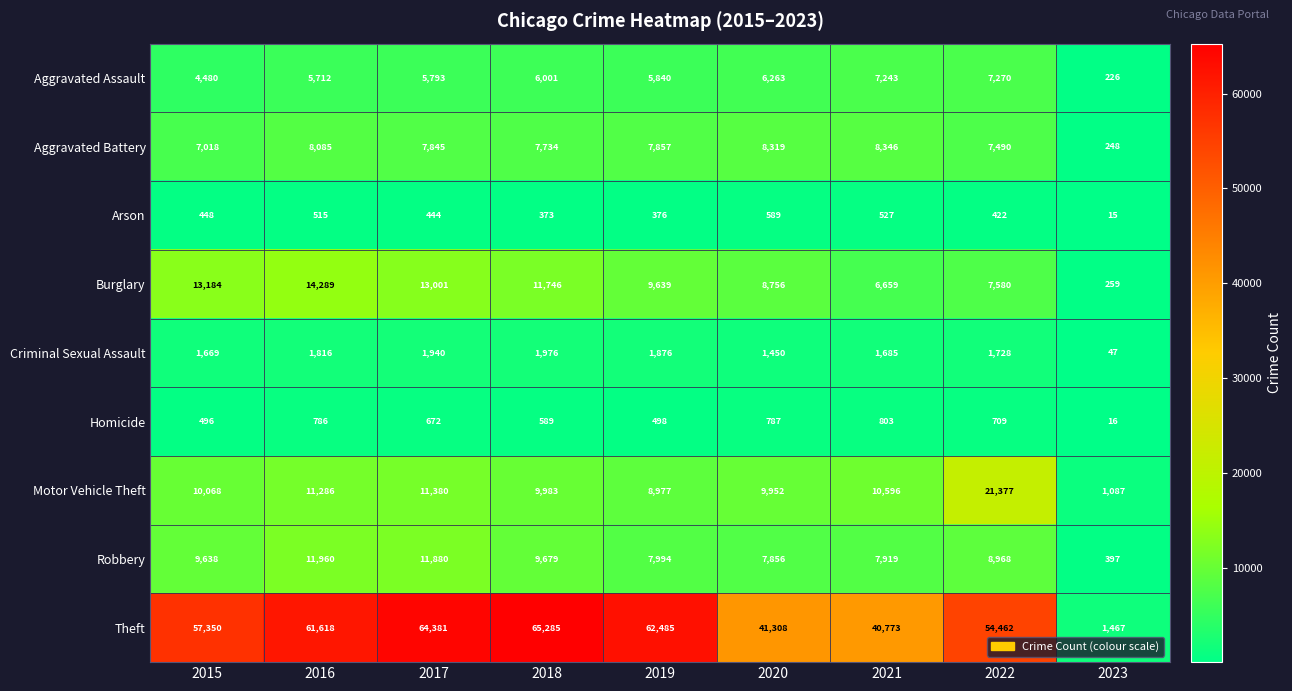

What is the difference between the maximum and minimum values in the Arson series?

574